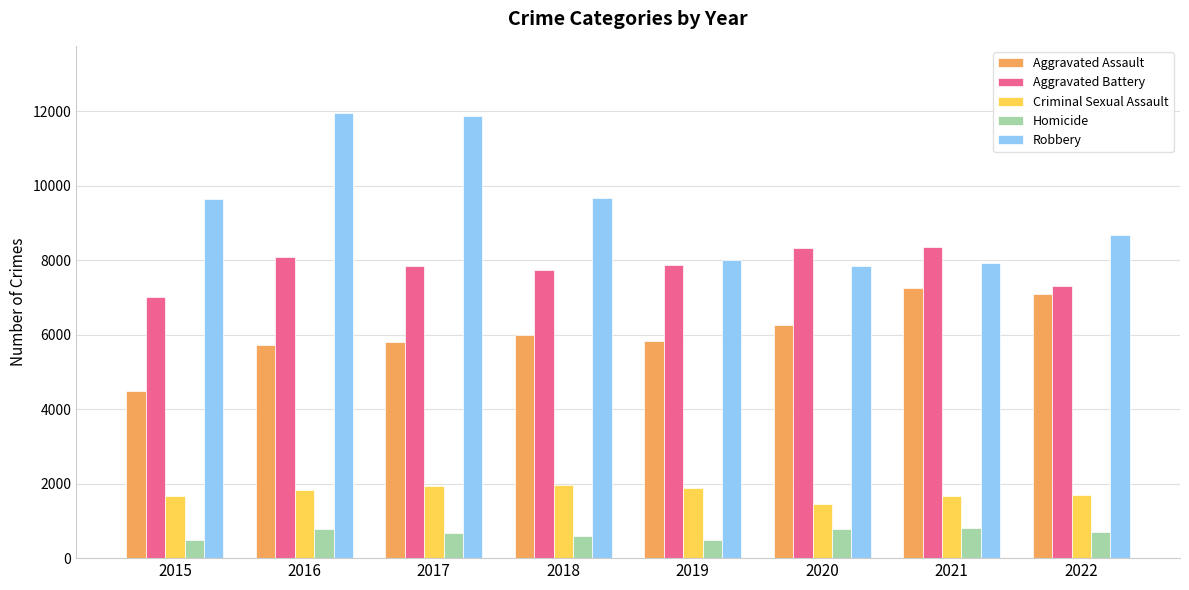

How many categories are shown in the chart?

8